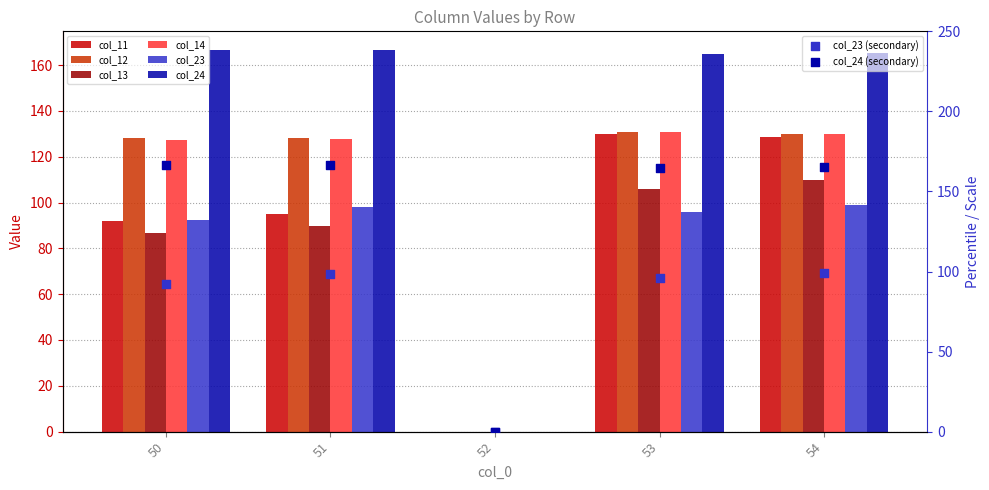

At how many categories does at least one series exceed 21?

4